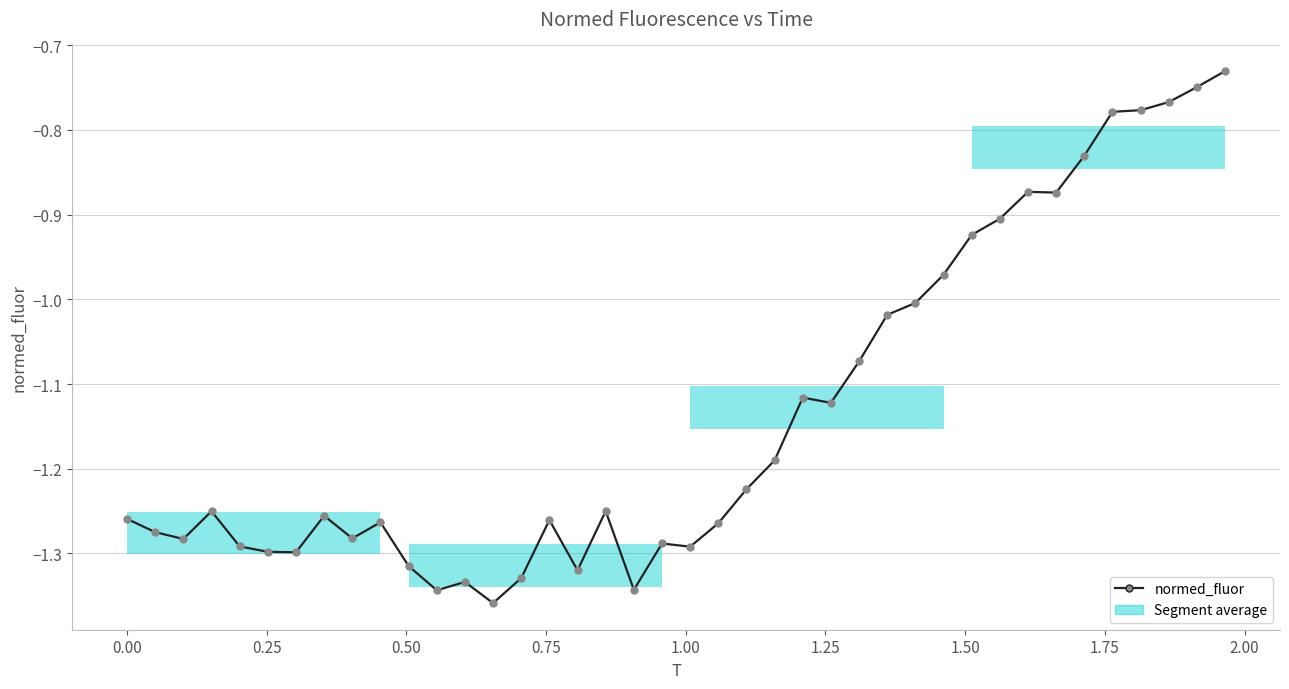

True or false: the data has more than 1 interior local peaks.

True